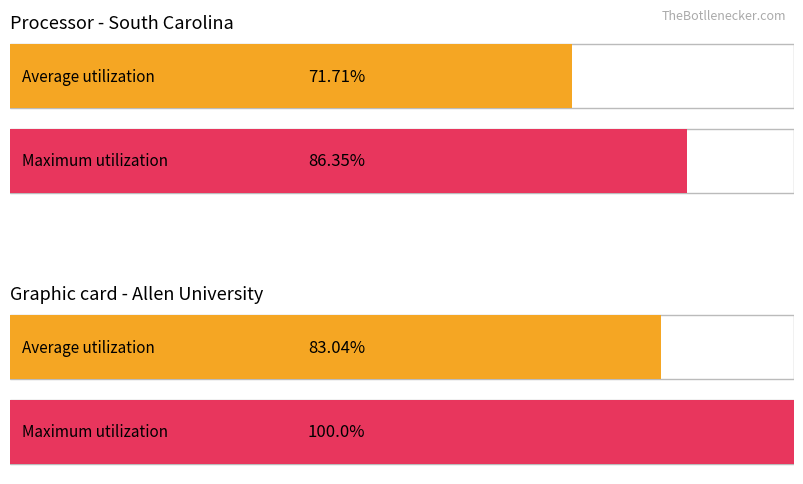

Where is Maximum utilization nearest to the value 93?

South Carolina